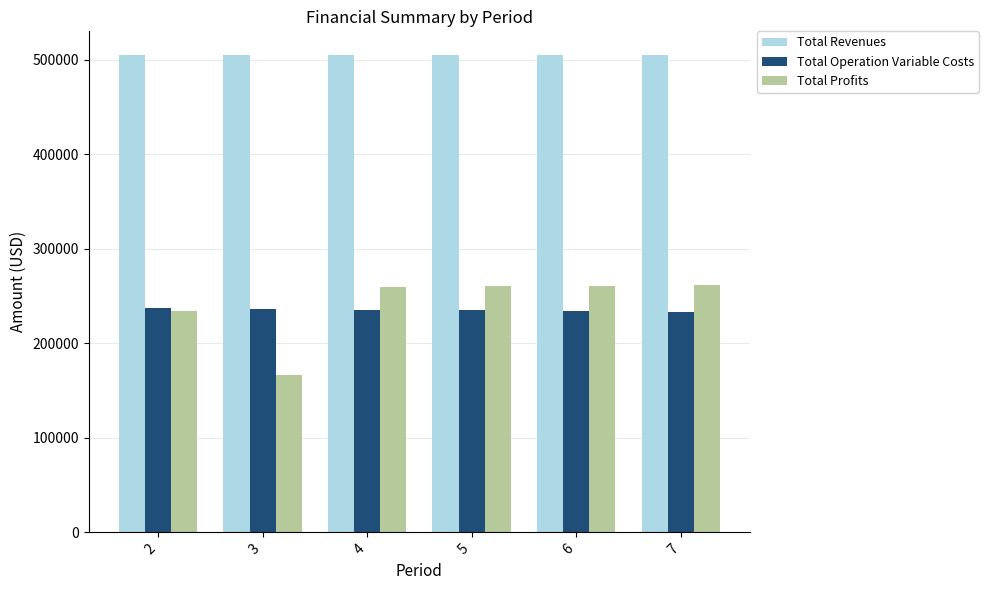

What is the difference between the highest and lowest values at 2?

270546.2